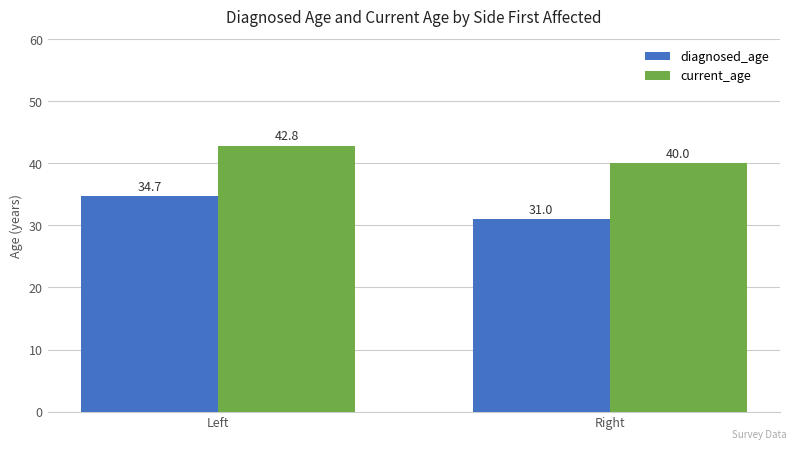

Is it true that current_age equals 42.8 at Left?

True